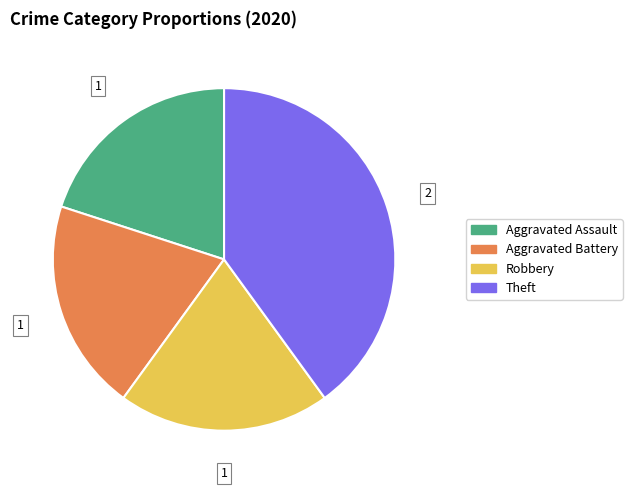

Is the sum of Aggravated Battery and Theft greater than half?

Yes